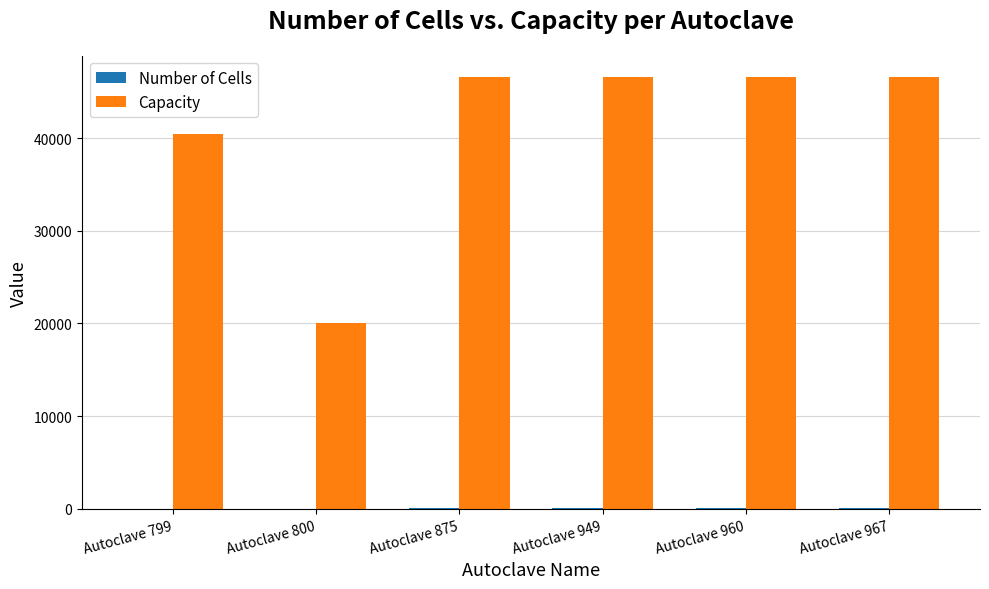

Which series has the largest total across all categories?

Capacity